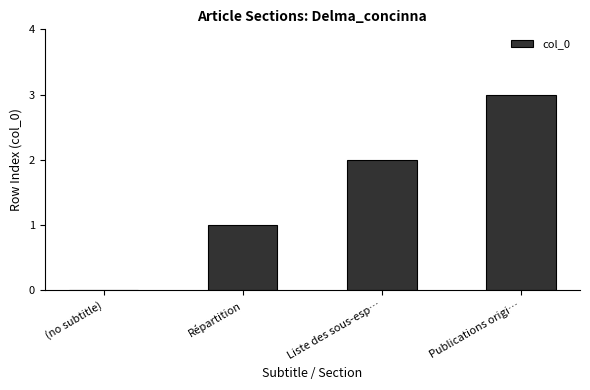

How many series are shown in this chart?

1